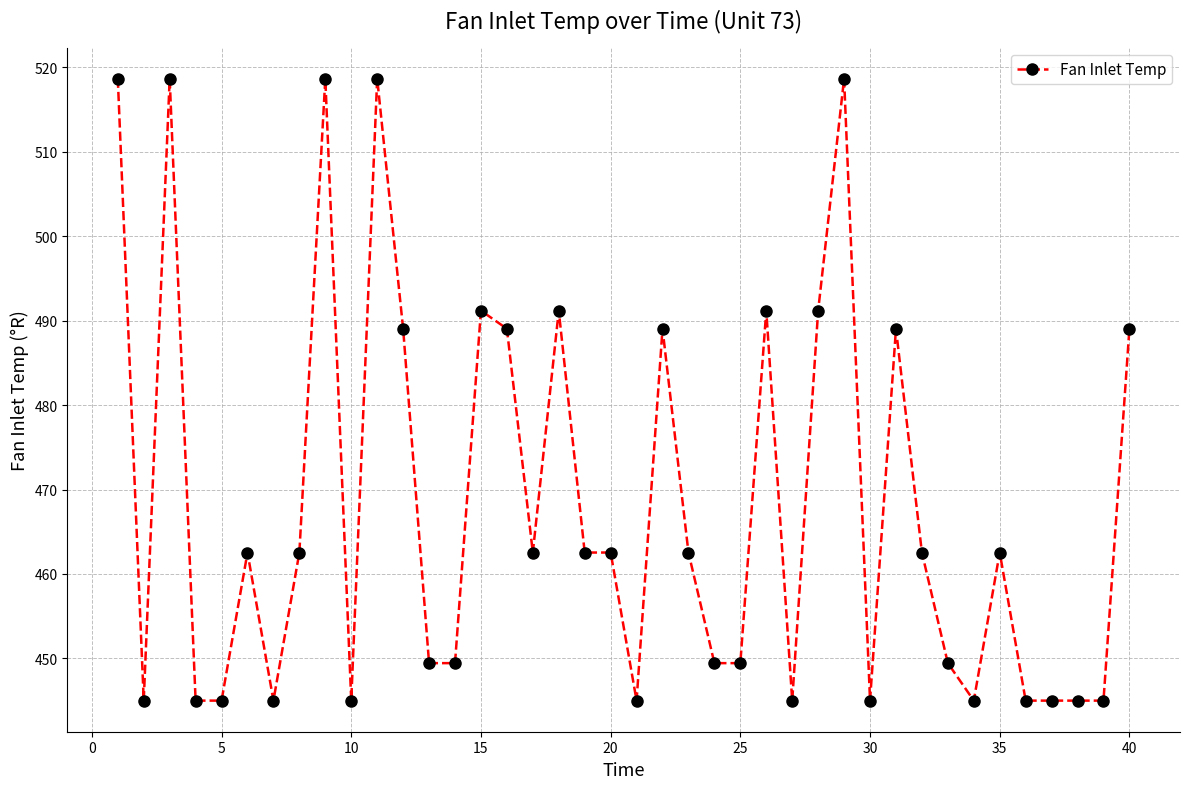

What is the sum of all values?

18735.9